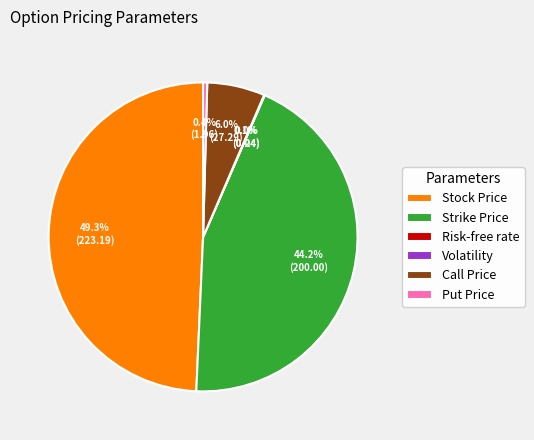

Which category has the biggest portion of the pie?

Stock Price